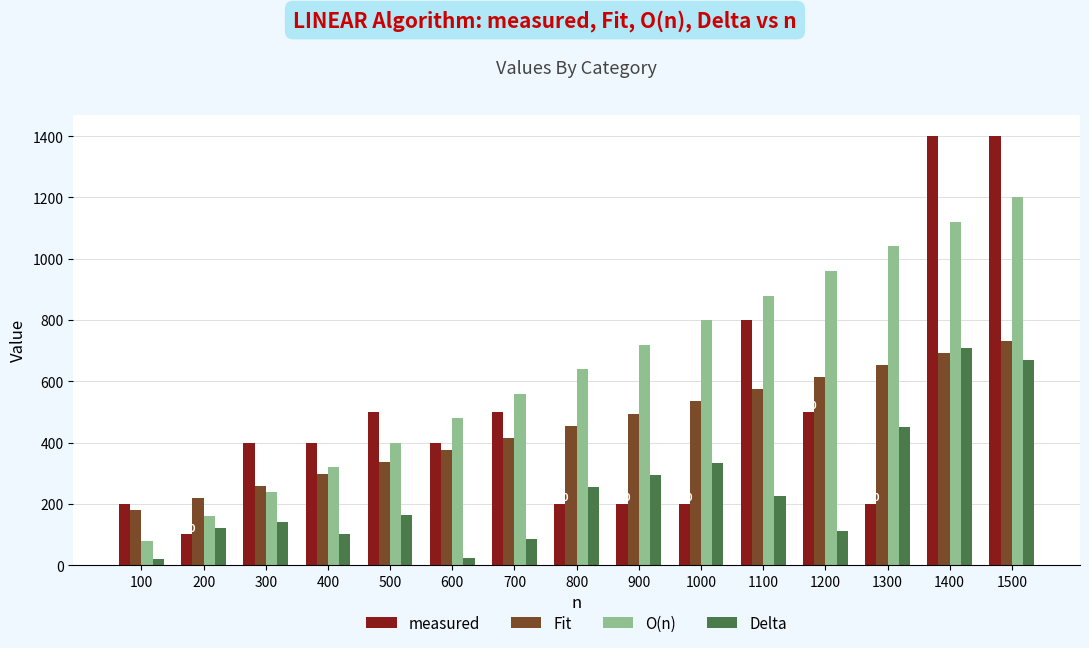

What is the highest value of the O(n) series?

1200.0